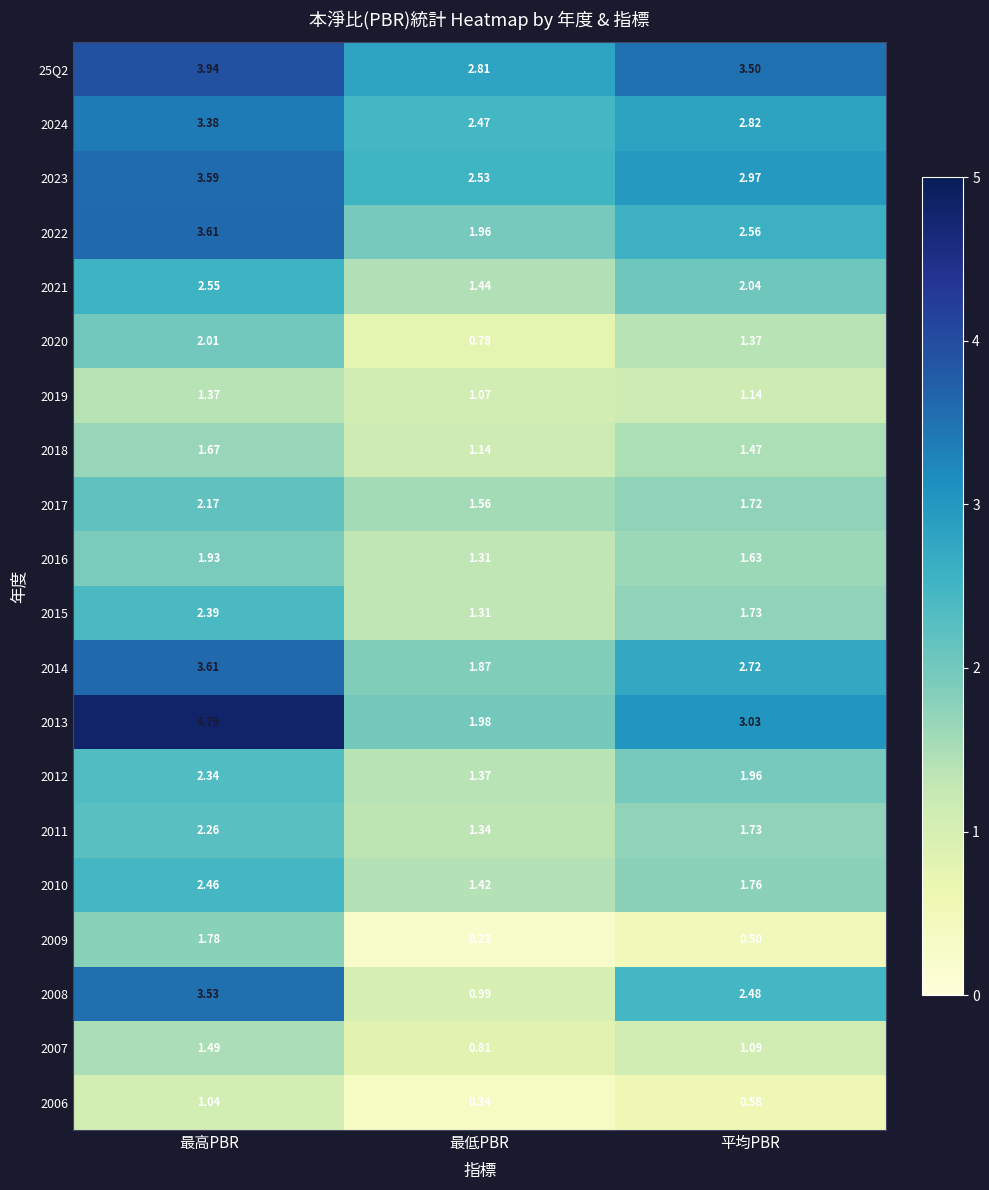

Where is 2009 nearest to the value 1?

平均PBR